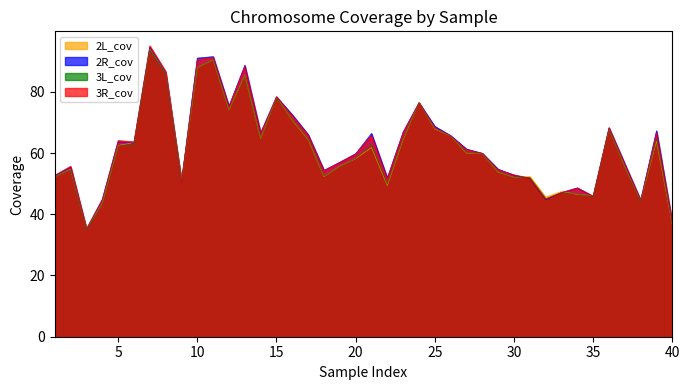

What is the sum of all 3L_cov values?

2440.9